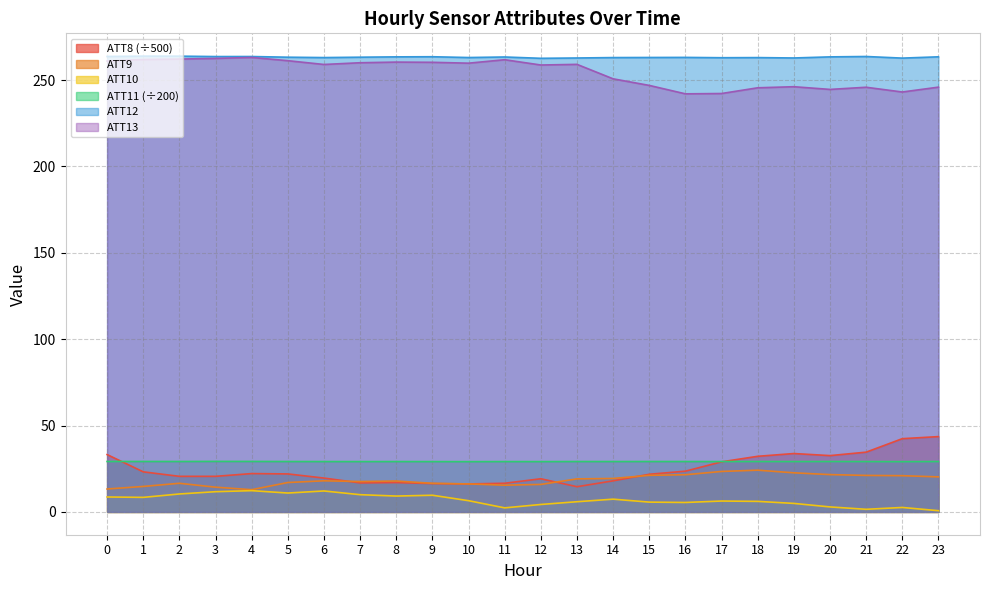

True or false: ATT10 and ATT12 cross at least once.

False